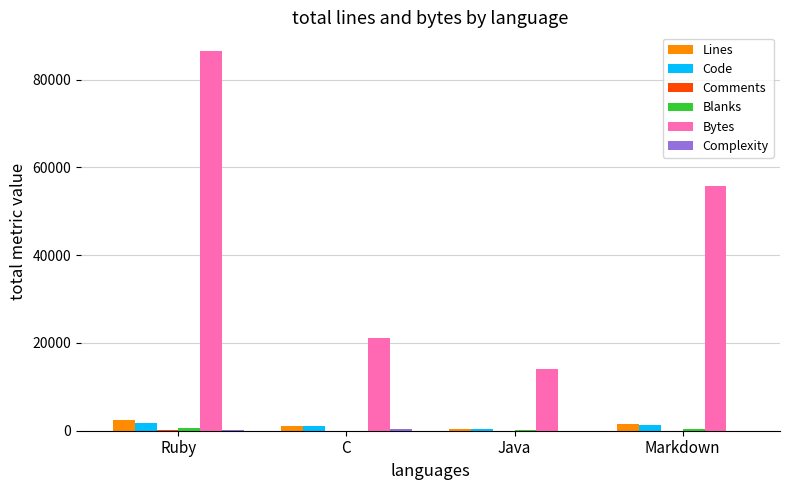

How many groups of bars are there?

4